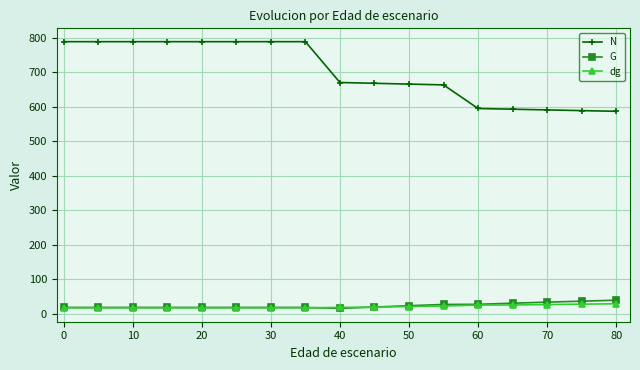

What is the value of the G point at the 6th from the left?

18.8